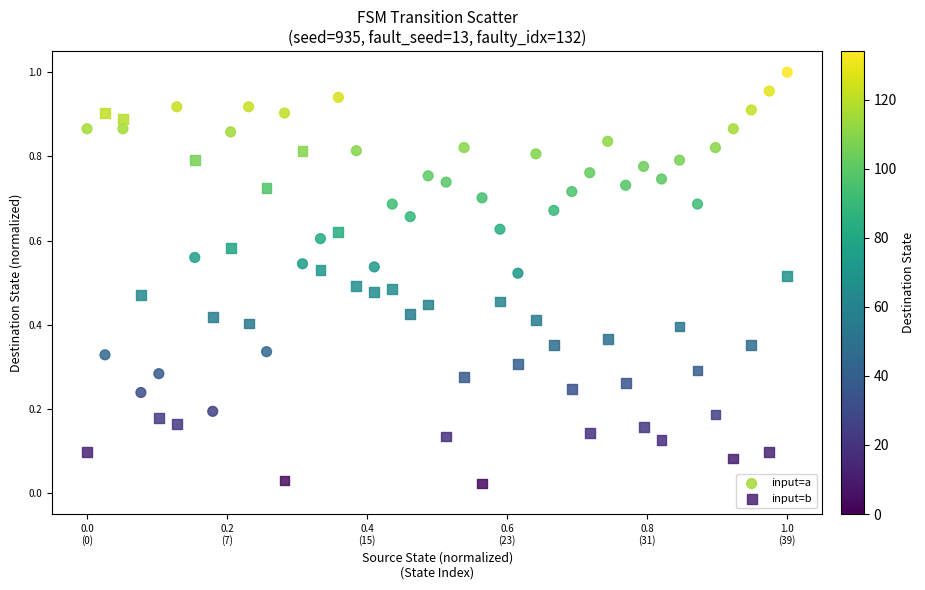

Which series has the largest Y range (max minus min)?

input=b